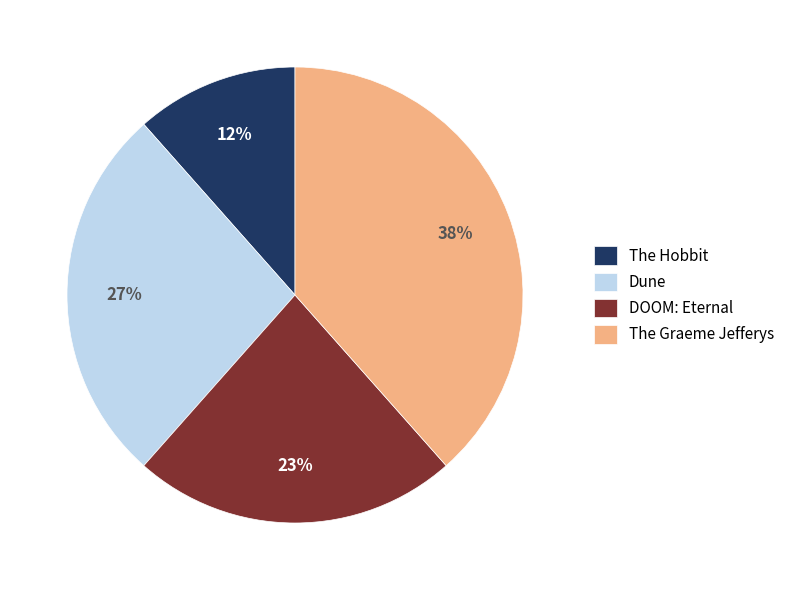

To the nearest percent, what is the difference between the The Graeme Jefferys and DOOM: Eternal slice percentages?

15%